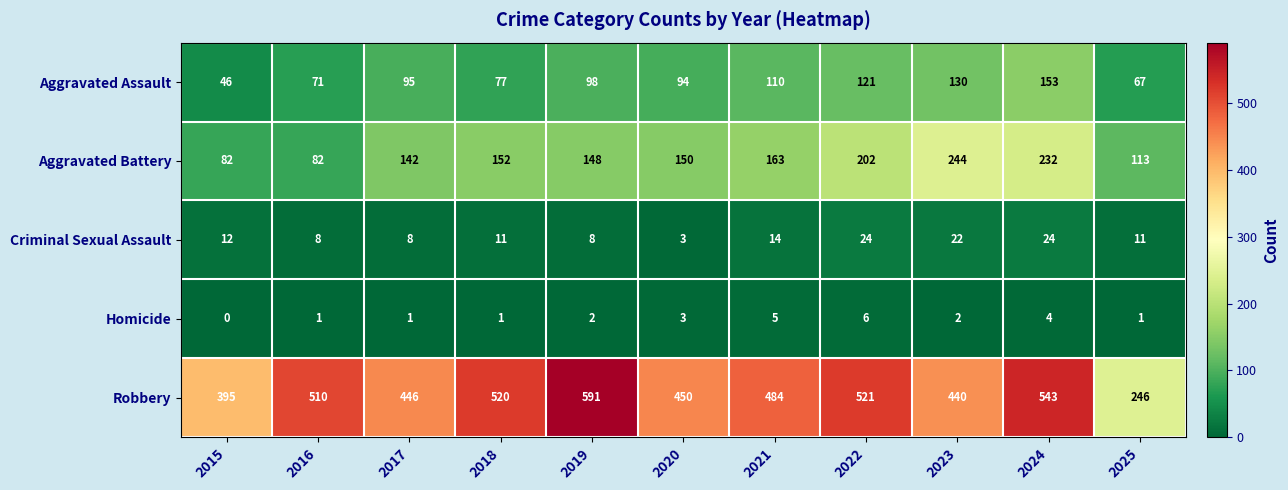

Which series has the largest range (max minus min)?

Robbery